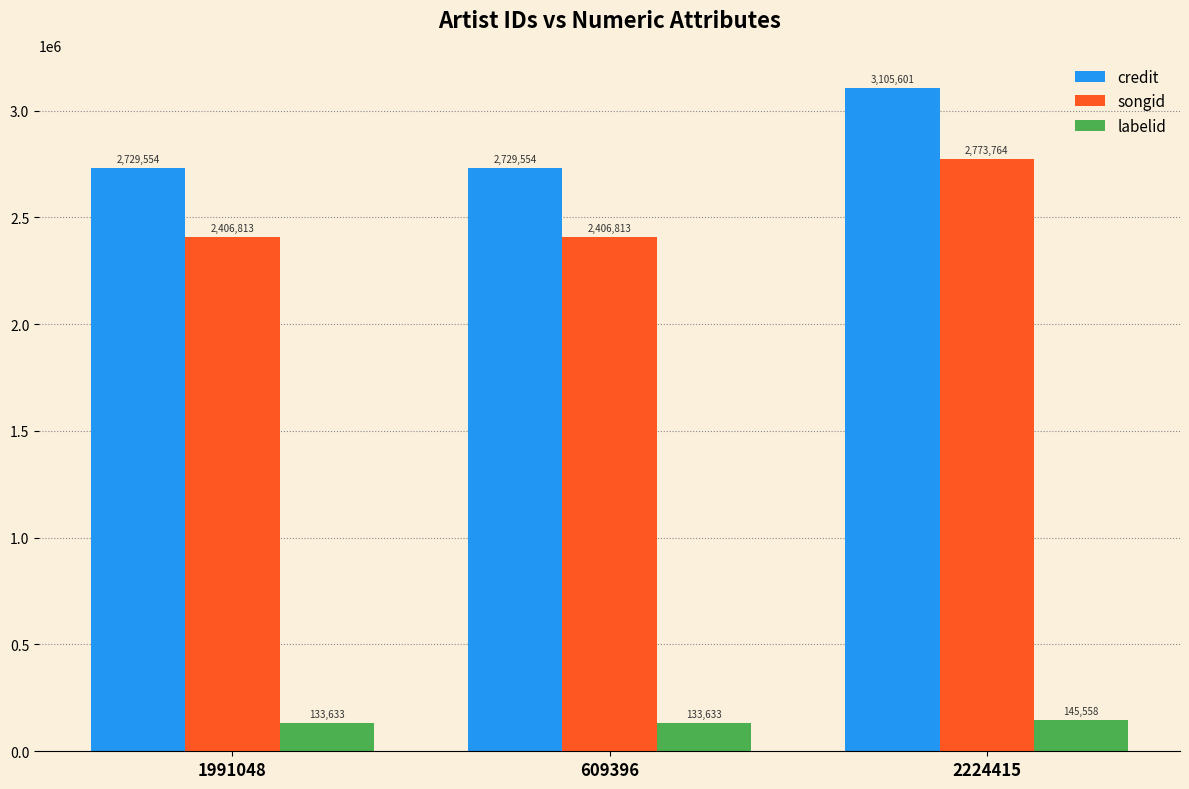

Is it true that credit equals 2729554 at 609396?

True